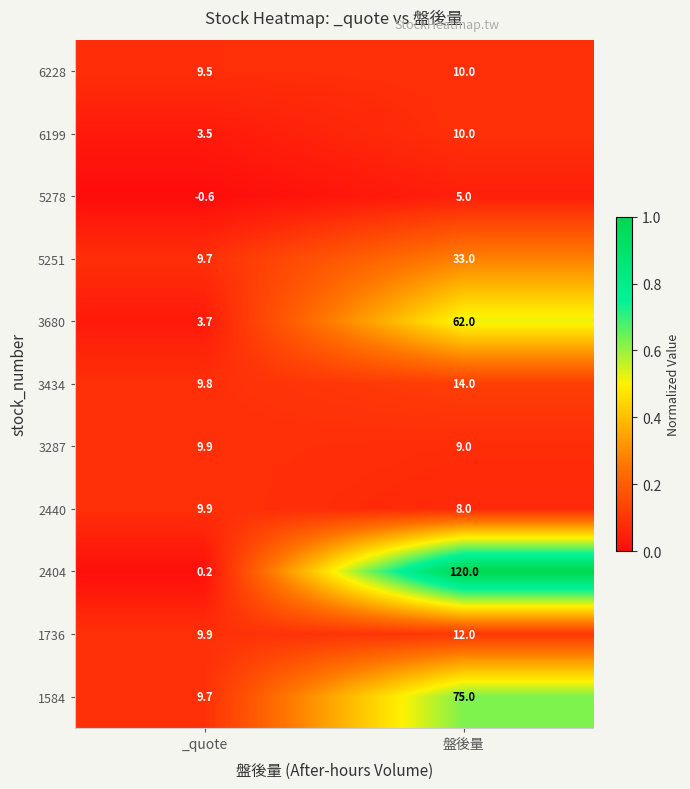

Which series has the largest total across all categories?

2404